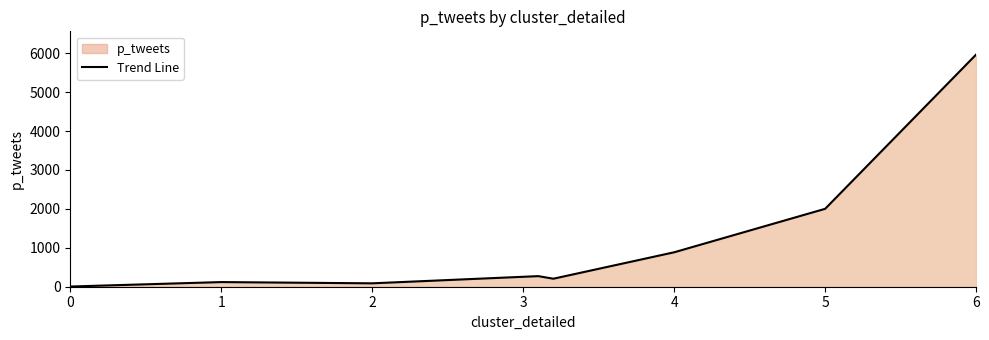

What is the average value?

1192.4